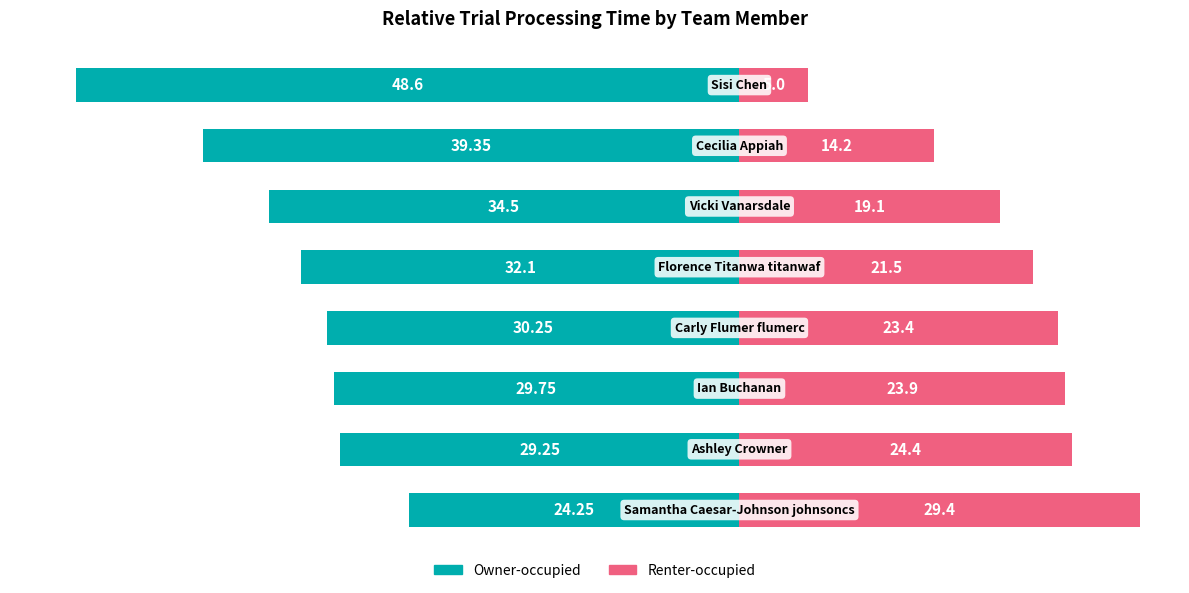

How many values in the Renter-occupied series exceed 23?

4